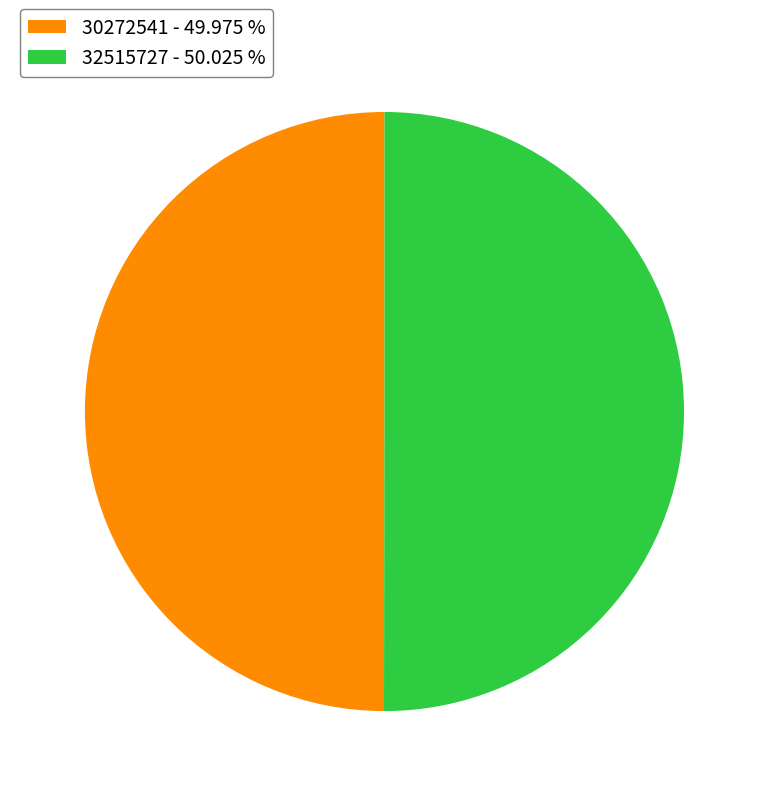

Approximately how many times larger is the value at 32515727 - 50.025 % compared to 30272541 - 49.975 %?

1.0